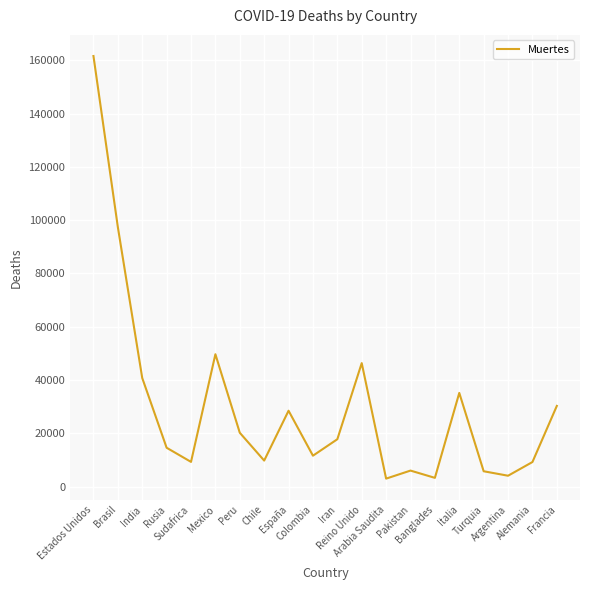

What is the sum of all values?

604690